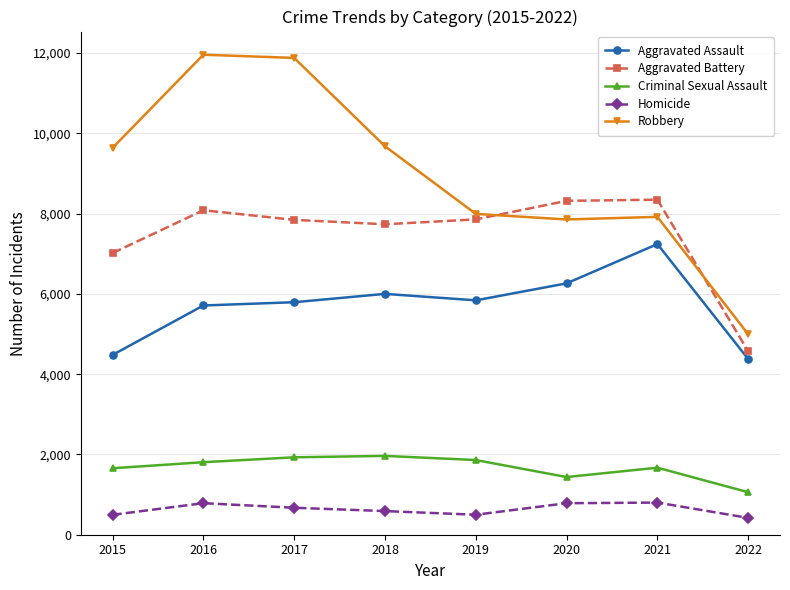

What is the value of the Criminal Sexual Assault point at the 6th from the left?

1437